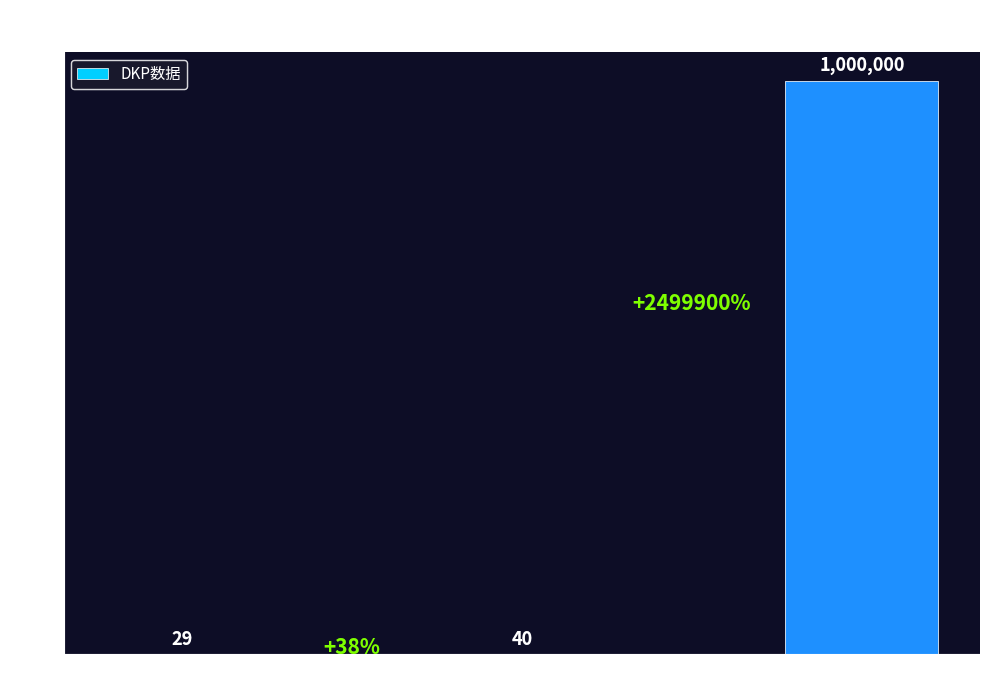

What is the sum of the values at 分红达标 and 黑龙人数?

1000029